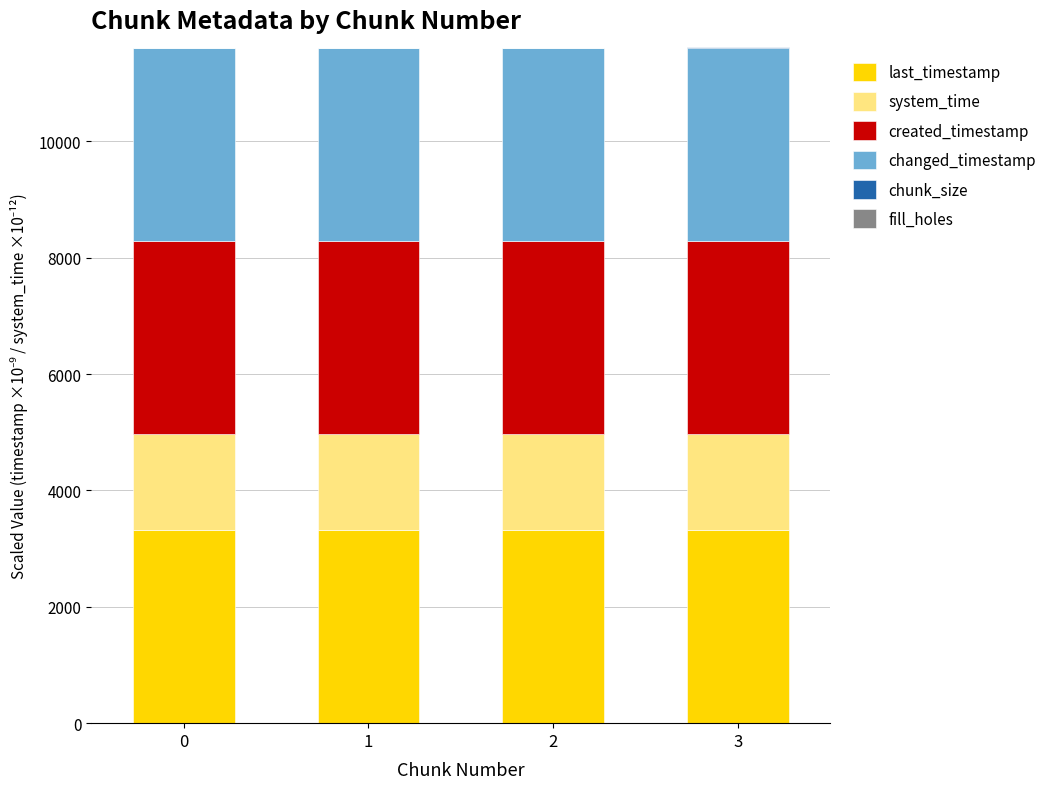

The system_time series shows 1638.7 at 1. True or false?

True